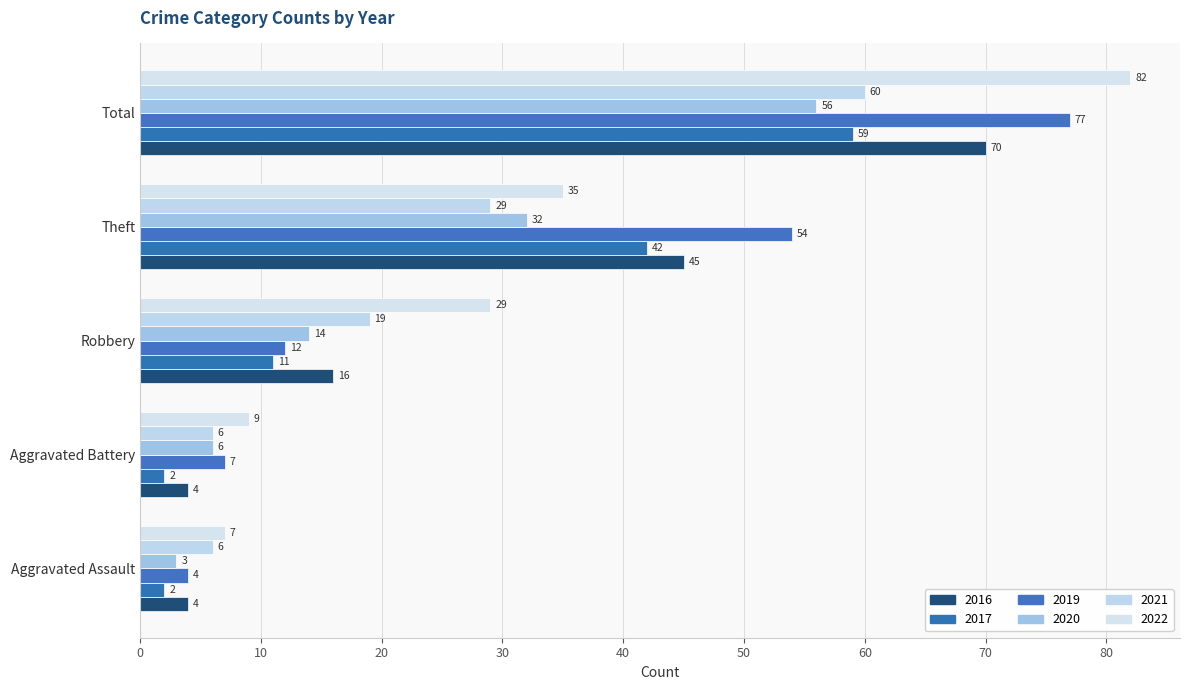

What is the difference between the maximum and minimum values in the 2021 series?

54